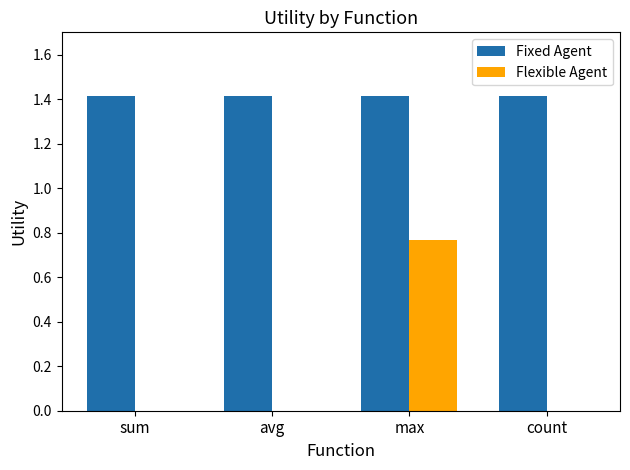

Which series has the largest total across all categories?

Fixed Agent